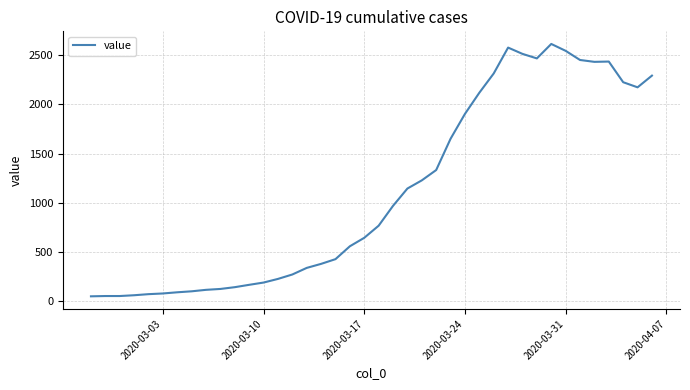

What is the maximum value shown in the chart?

2614